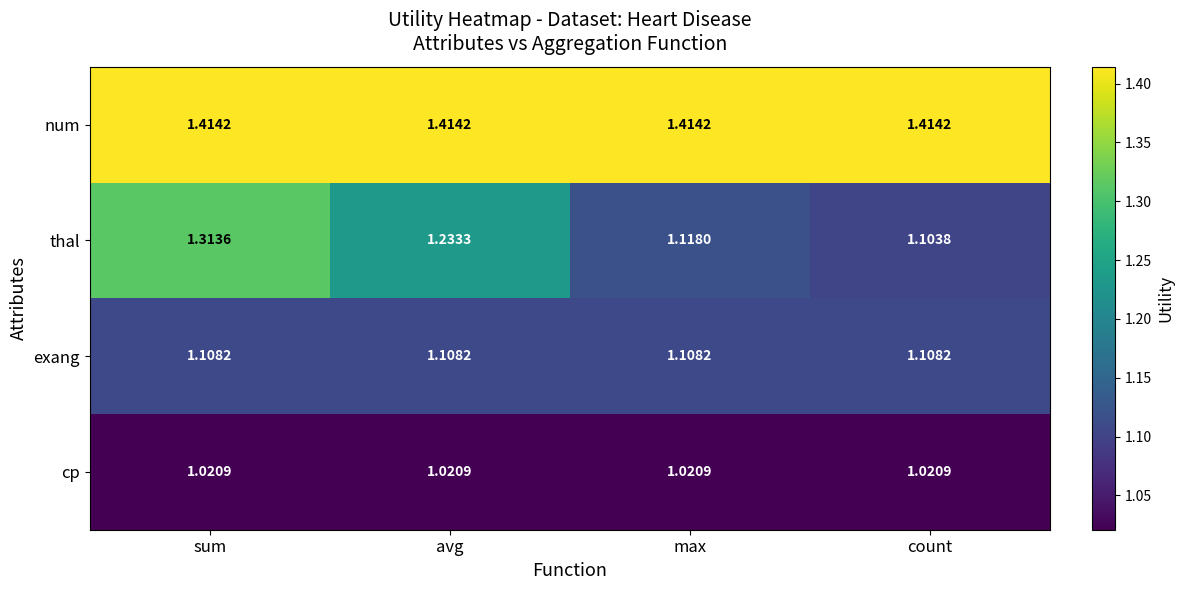

Between sum and avg, which series saw the biggest shift?

thal